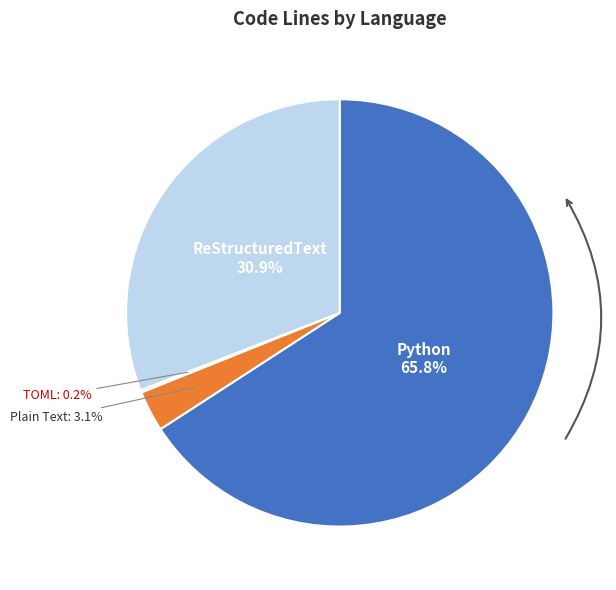

Does any single category account for the majority?

Yes